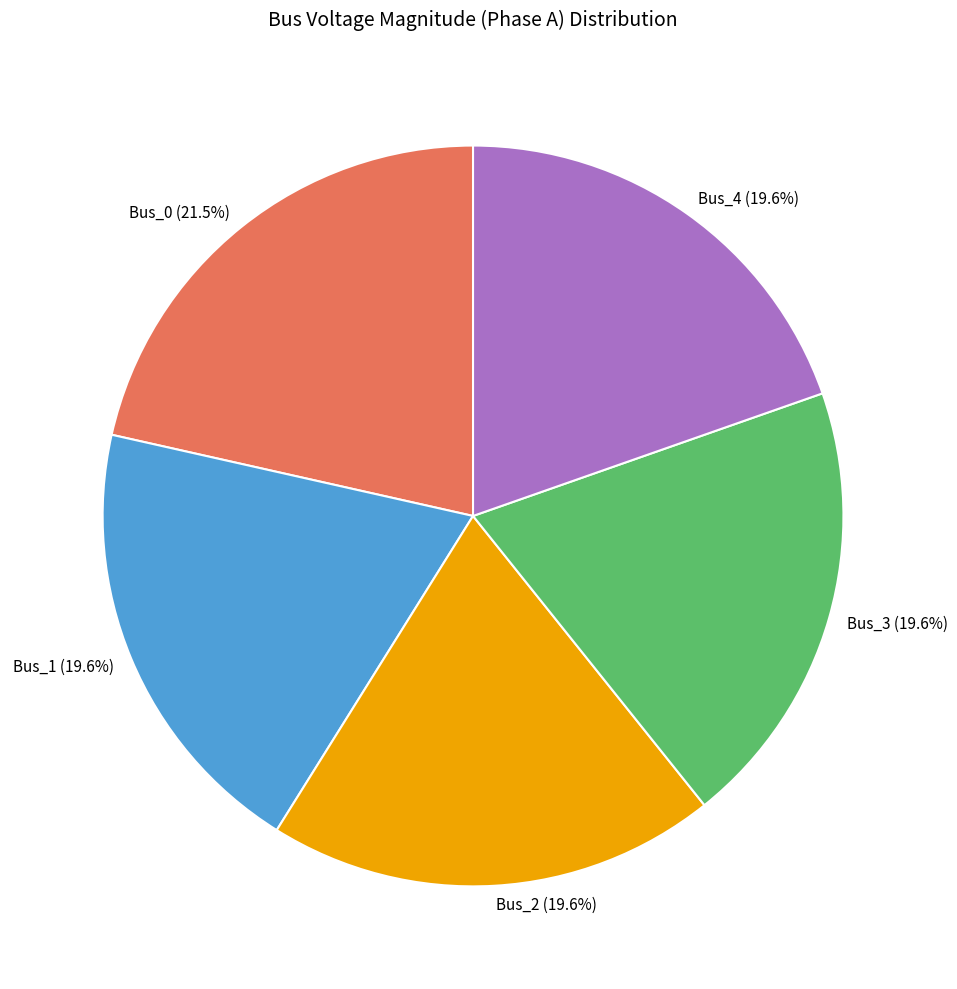

What percentage is NOT represented by Bus_1?

80.4%